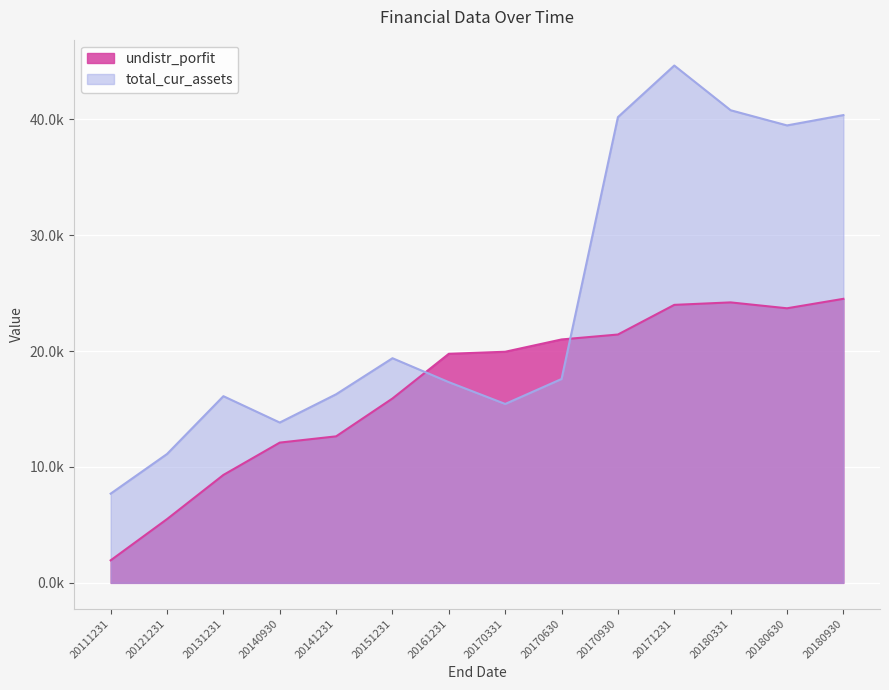

What is the difference between the highest and lowest values at 20161231?

24467965.3